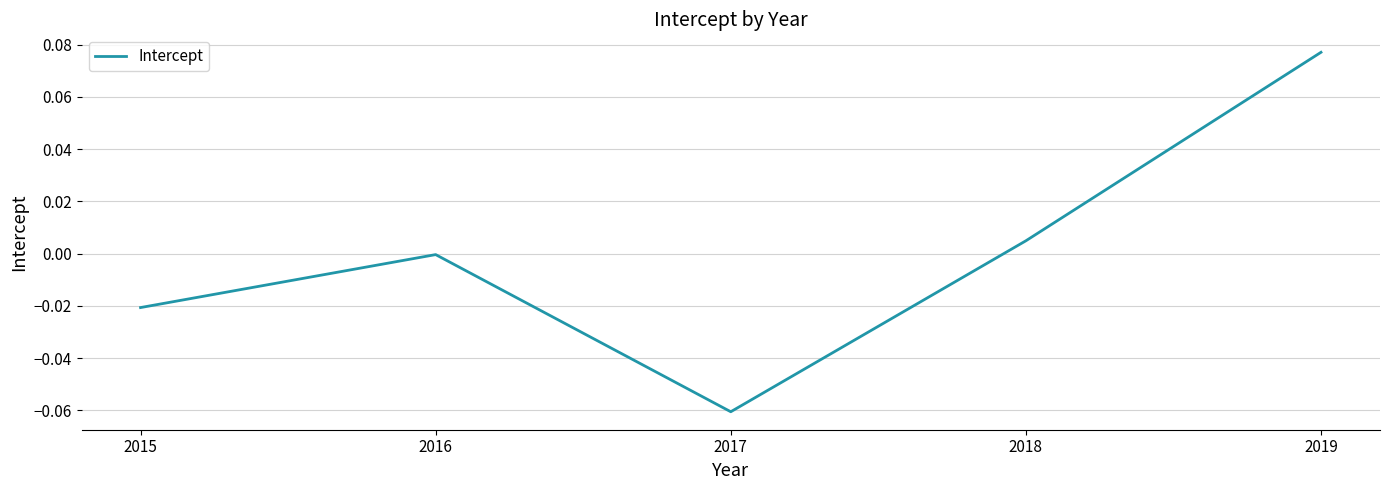

How many lines are shown in the chart?

1